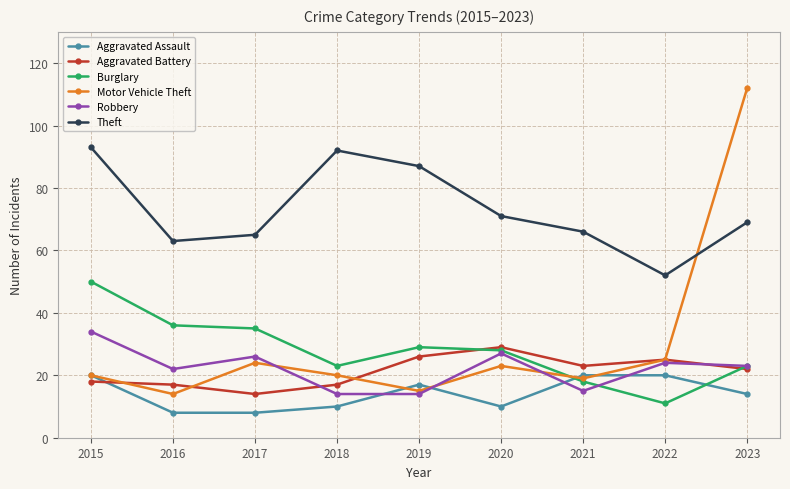

Reading left to right, transcribe all the data shown in this chart.

Aggravated Assault: 20	8	8	10	17	10	20	20	14
Aggravated Battery: 18	17	14	17	26	29	23	25	22
Burglary: 50	36	35	23	29	28	18	11	23
Motor Vehicle Theft: 20	14	24	20	15	23	19	25	112
Robbery: 34	22	26	14	14	27	15	24	23
Theft: 93	63	65	92	87	71	66	52	69